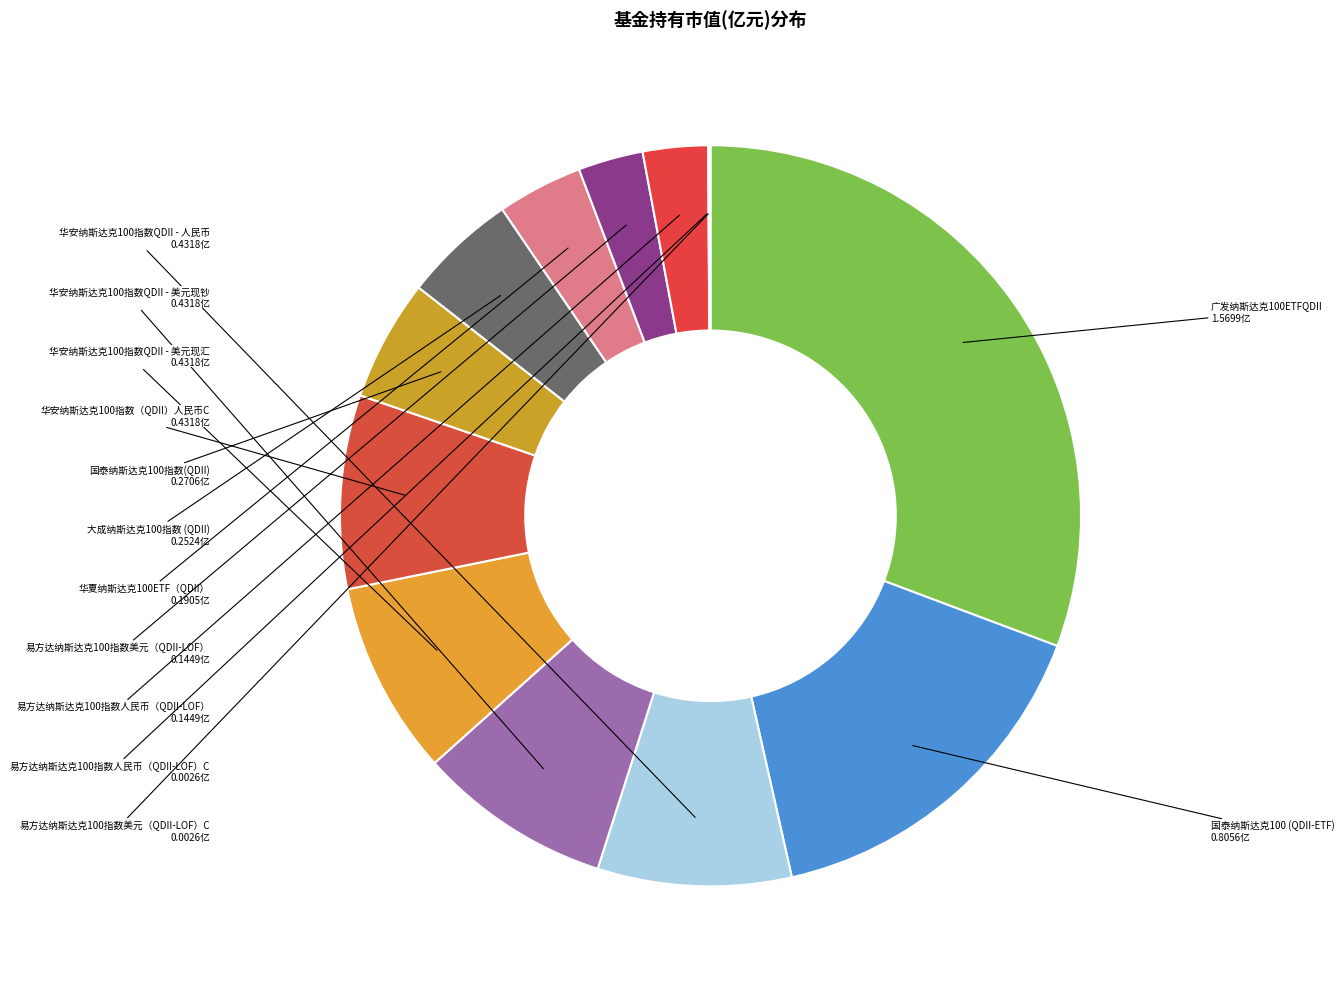

Do 国泰纳斯达克100指数(QDII) and 华安纳斯达克100指数QDII - 人民币 together represent more than half of the pie?

No